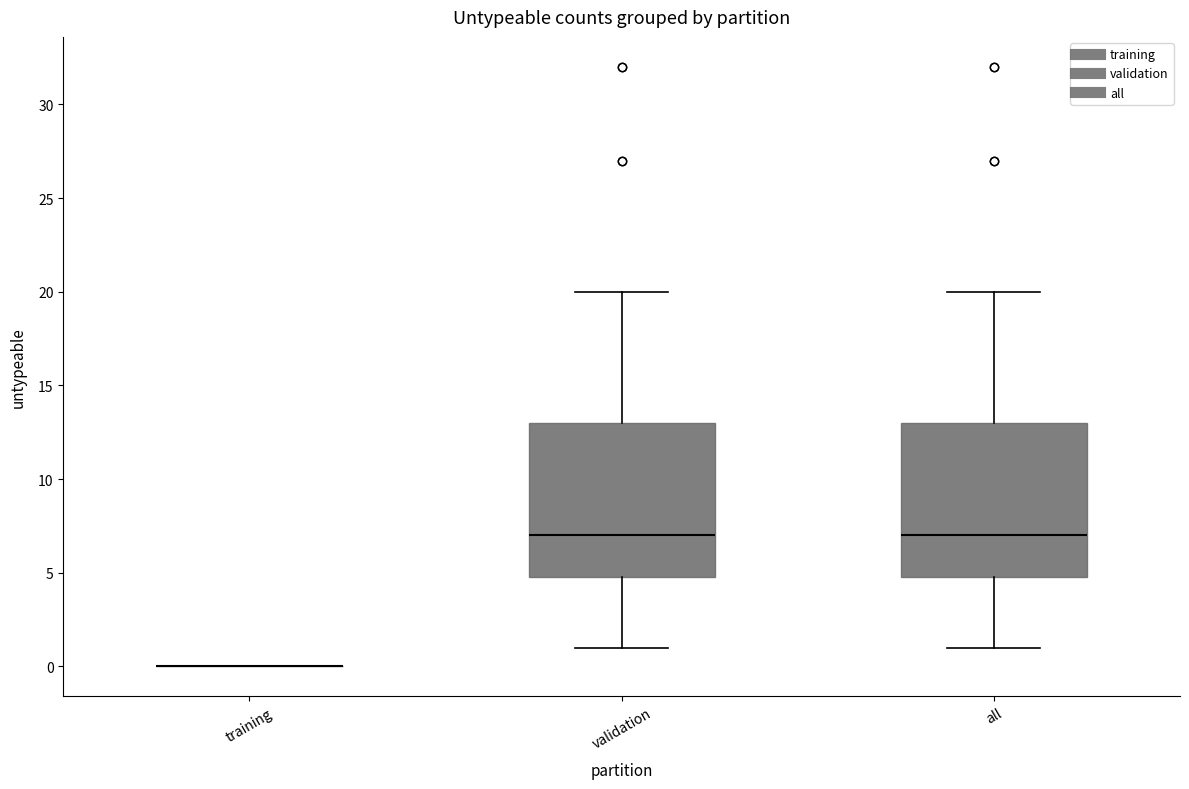

Reading left to right, read every box against the y-axis: the position of its median line, the range the box covers, and the ends of its whiskers. The values are not printed on the chart, so give them approximately, as read against the axis.

training: box collapsed to a line at 0, whiskers 0 to 0
validation: median 7, box 5 to 13, whiskers 1 to 20
all: median 7, box 5 to 13, whiskers 1 to 20